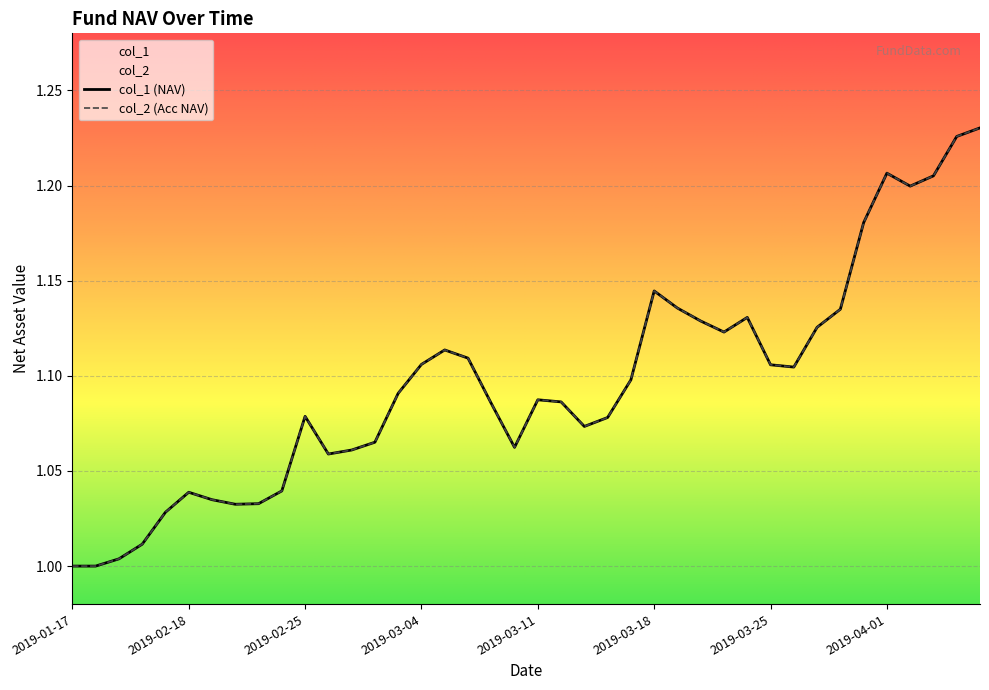

True or false: col_1 has a value of 1.1 at 2019-03-11.

True